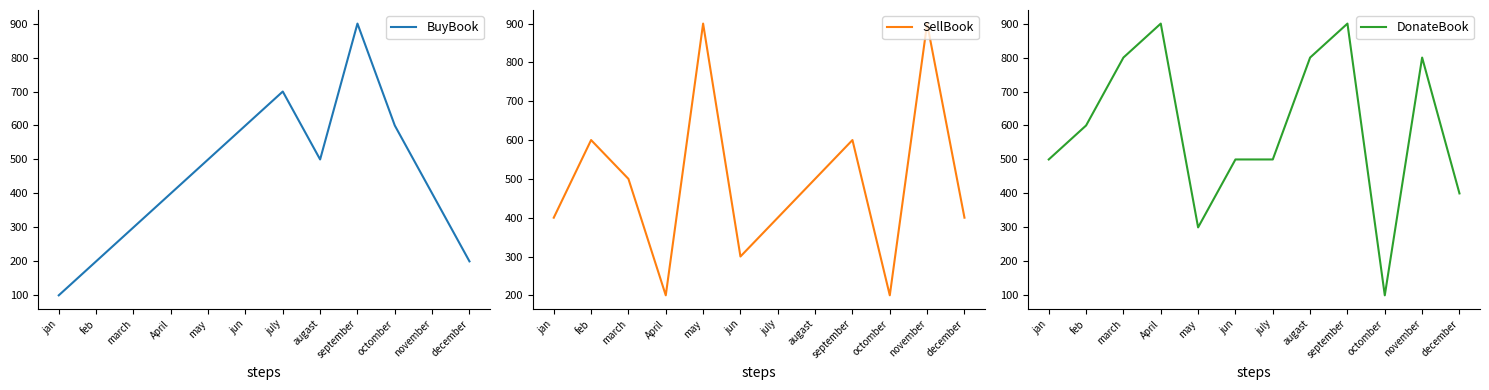

Where is DonateBook nearest to the value 500?

jan